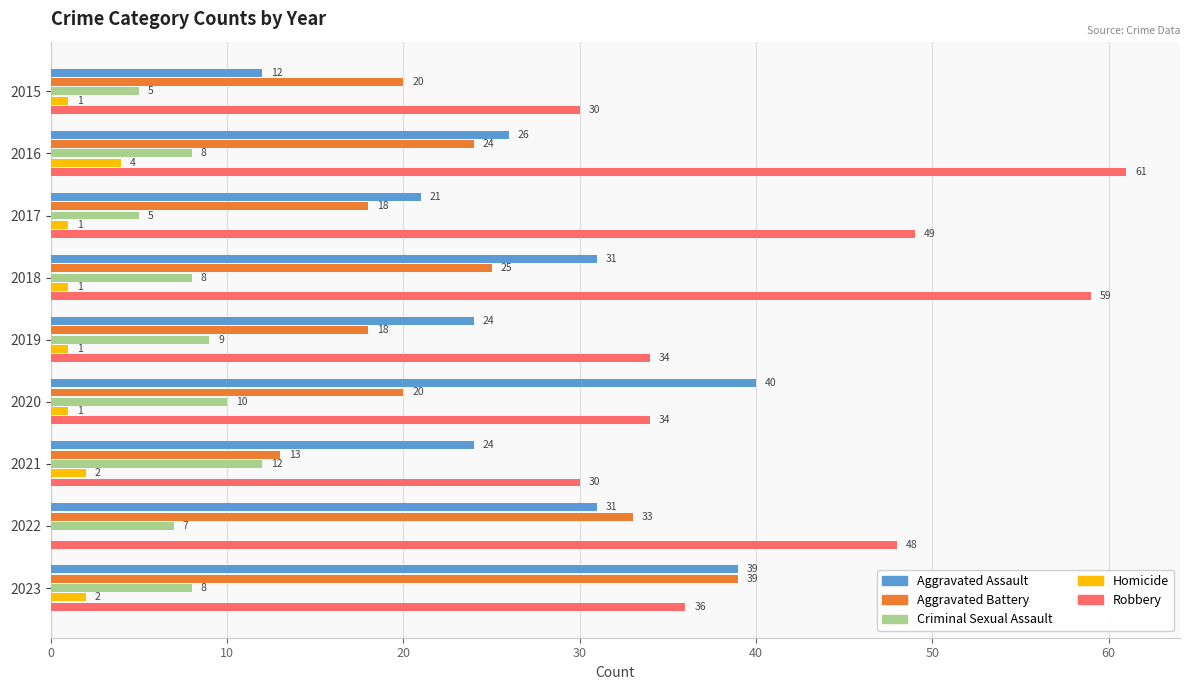

What is the sum of the Aggravated Assault values at 2015 and 2023?

51